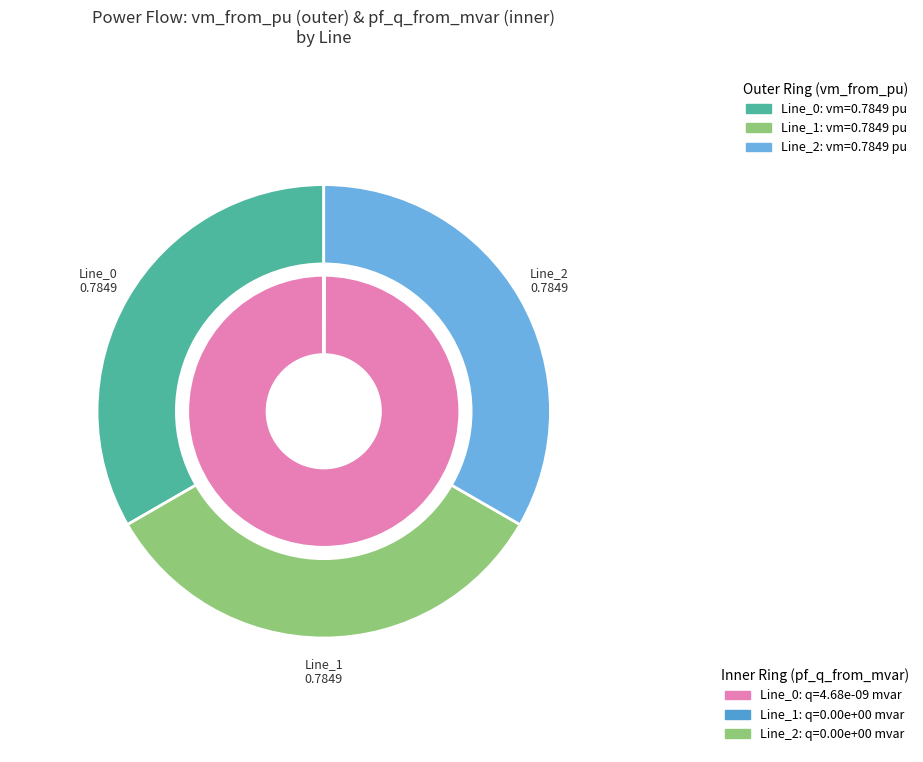

Which category has the biggest portion of the pie?

Line_0